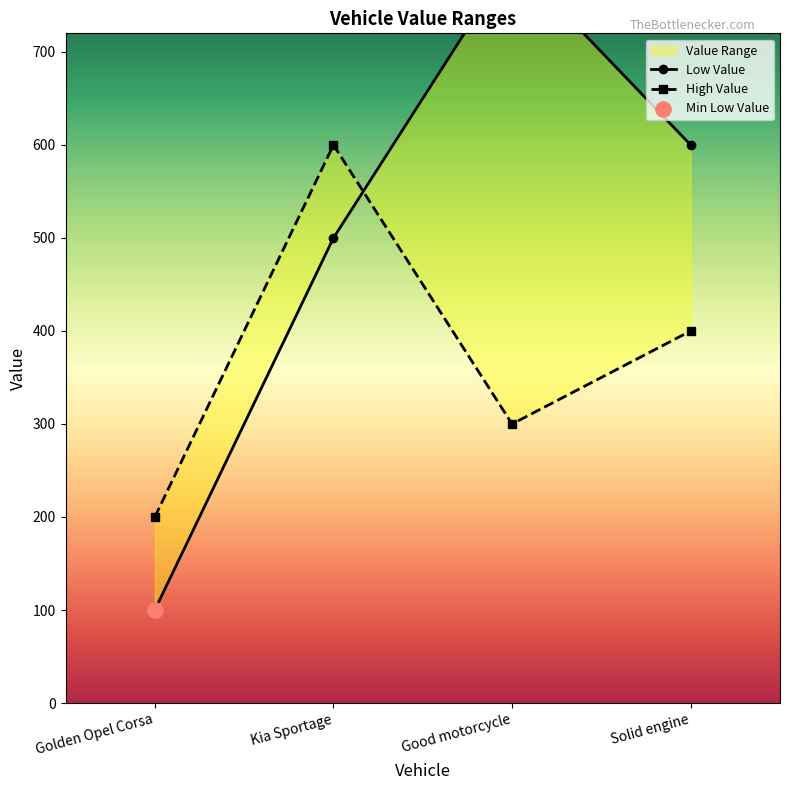

At how many categories does at least one series exceed 201?

3